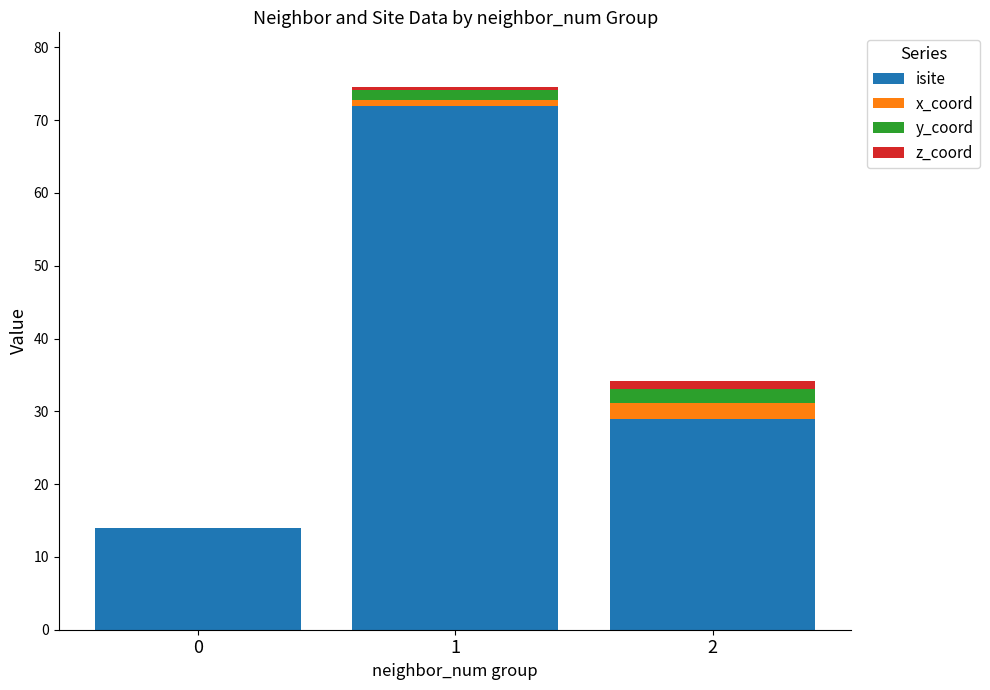

What is the sum of the isite values at 2 and 0?

43.0